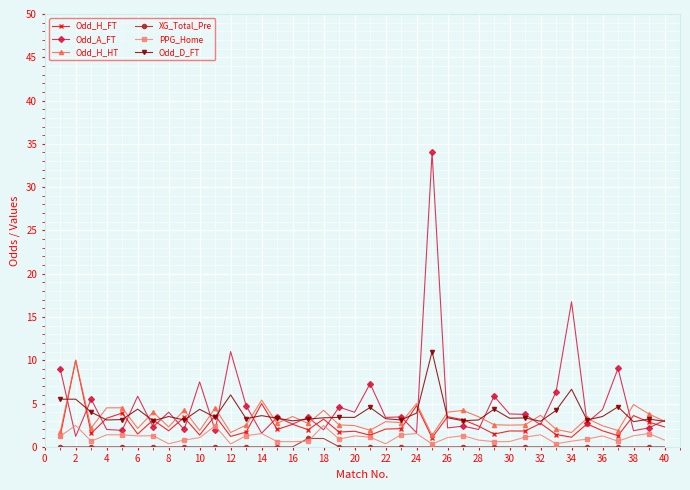

Is this an area chart (filled region under the line)?

No